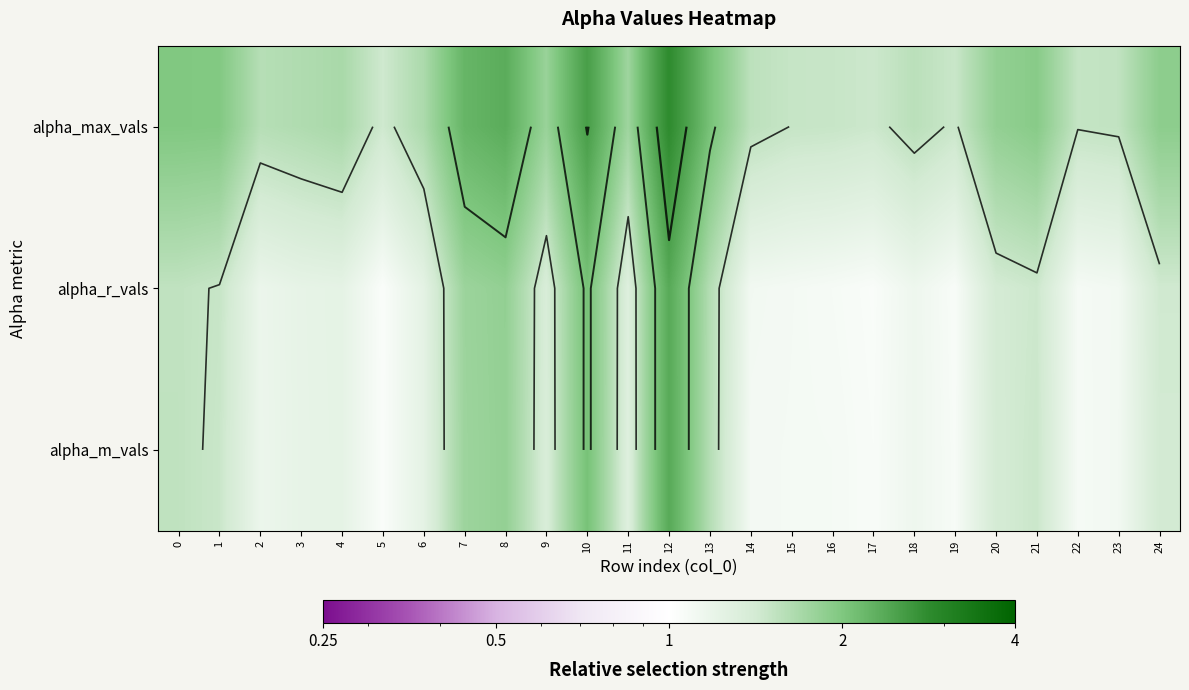

What is the total value across all series at 8?

6.0